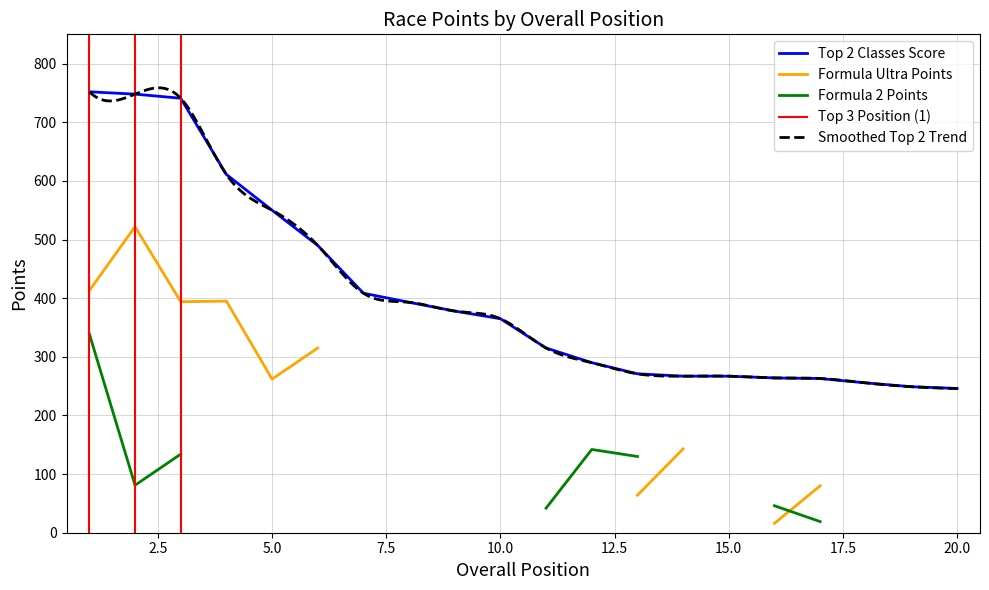

Reading right to left, extract all data points from this chart.

246.0	249.0	255.5	263.0	264.0	267.0	267.0	271.0	290.0	315.0	365.0	378.0	393.0	408.5	490.0	550.0	611.0	741.0	748.0	752.0